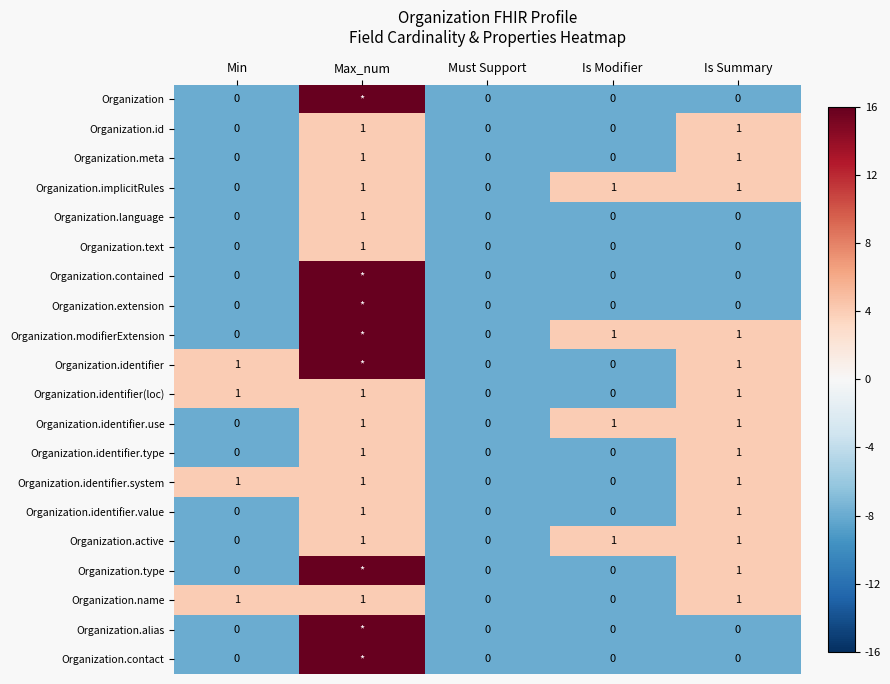

How many Organization.identifier.use values are between 0 and 1?

5